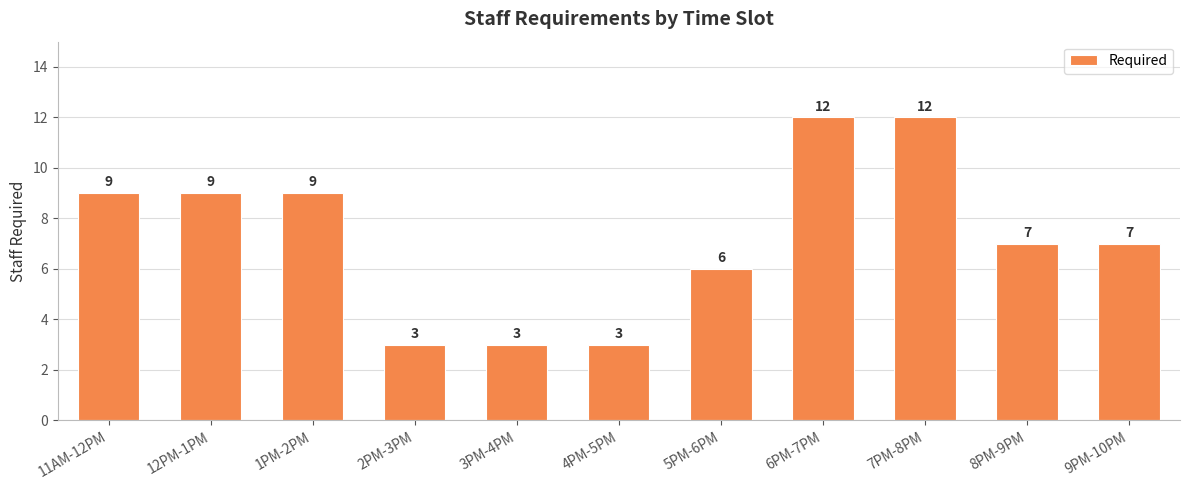

How many values are below 7?

4